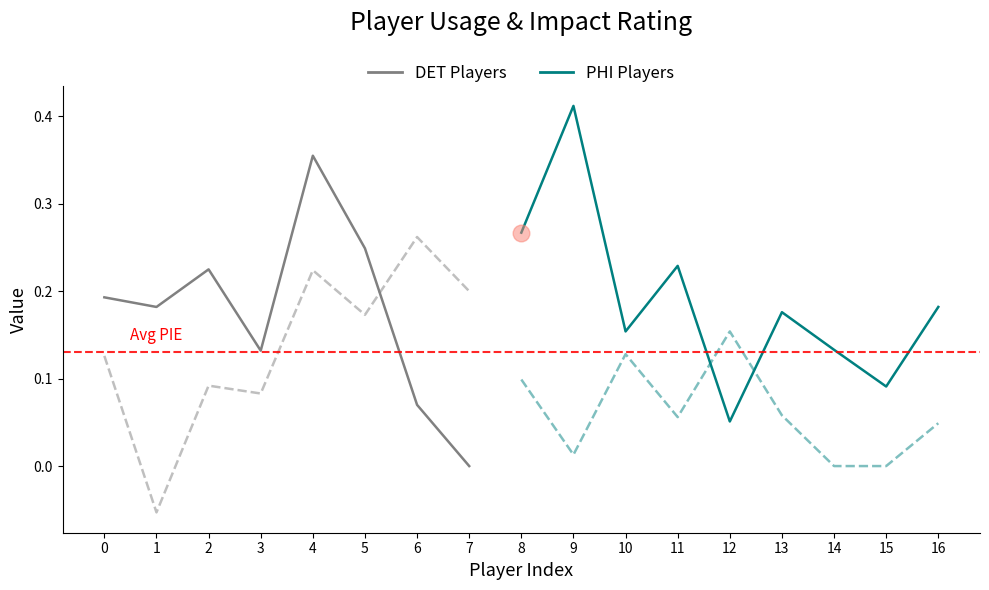

What is the highest value of the E_USG_PCT series?

0.4